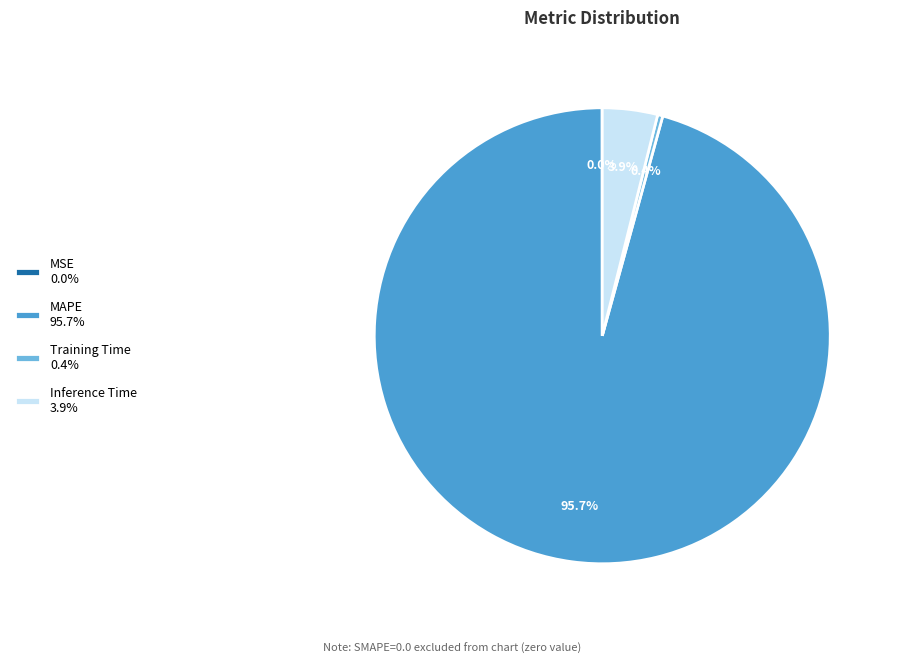

Which slice is the largest?

MAPE 95.7%